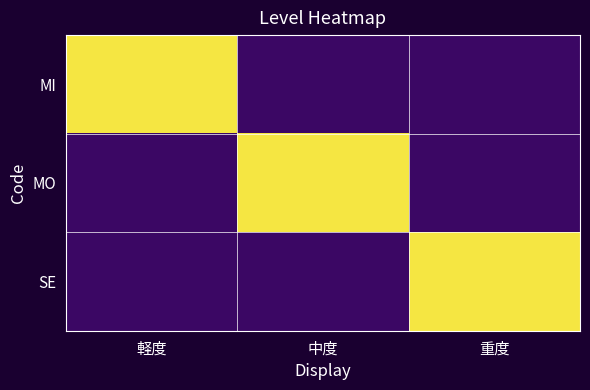

Rank the series by their maximum value, from highest to lowest.

MI, MO, SE